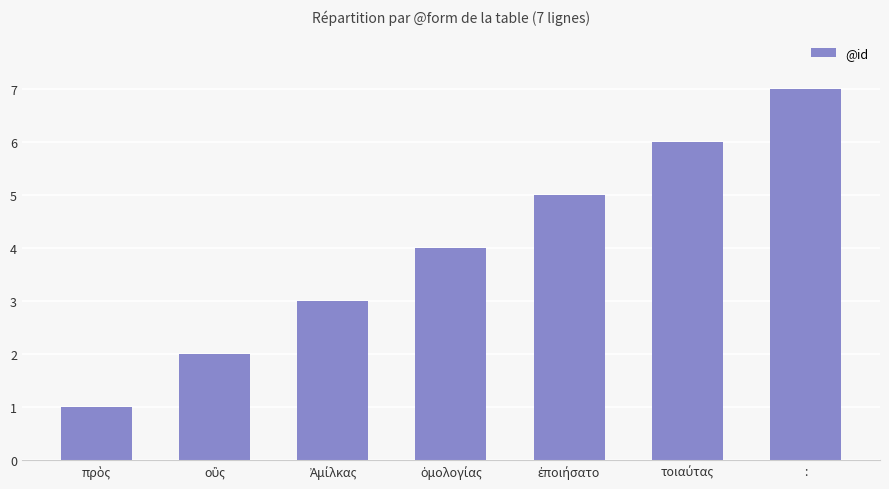

What is the sum of all values?

28